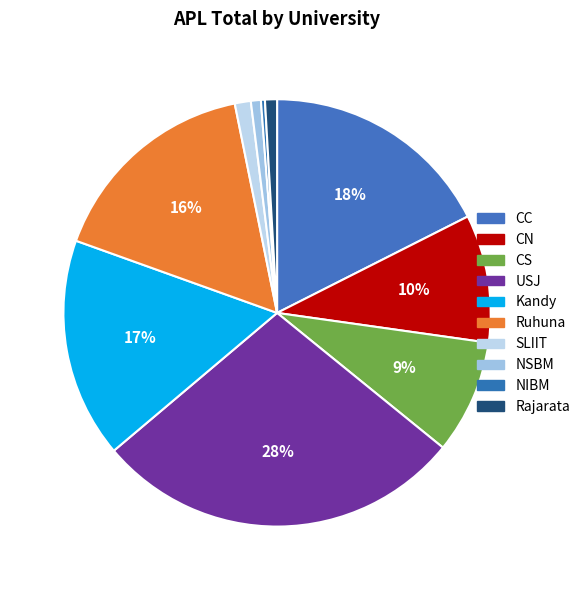

What is the largest slice in the pie chart?

USJ